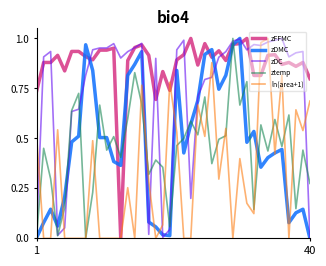

How many intersections are there between ztemp and zFFMC?

4